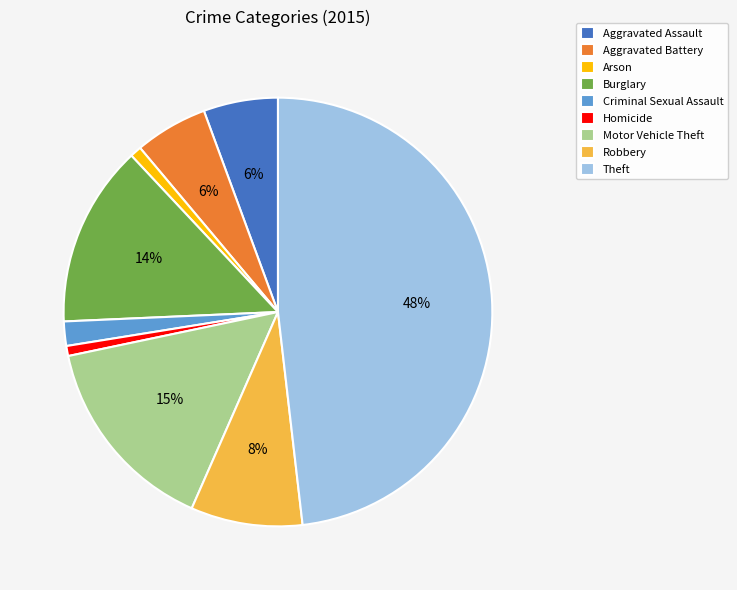

Is the sum of Theft and Homicide greater than half?

No